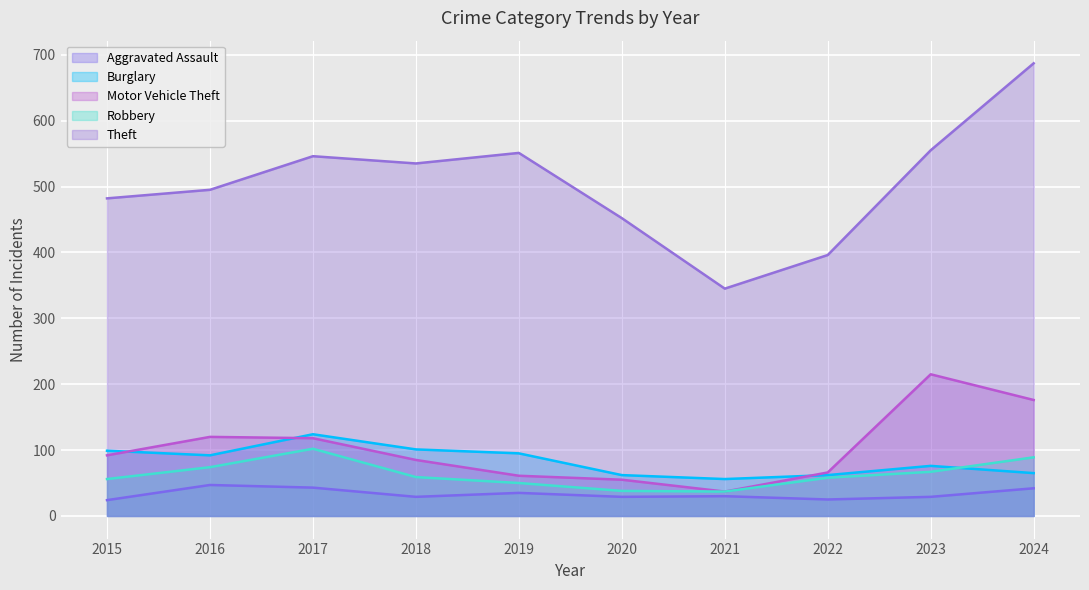

What are all the series names shown in the legend?

Aggravated Assault, Burglary, Motor Vehicle Theft, Robbery, Theft